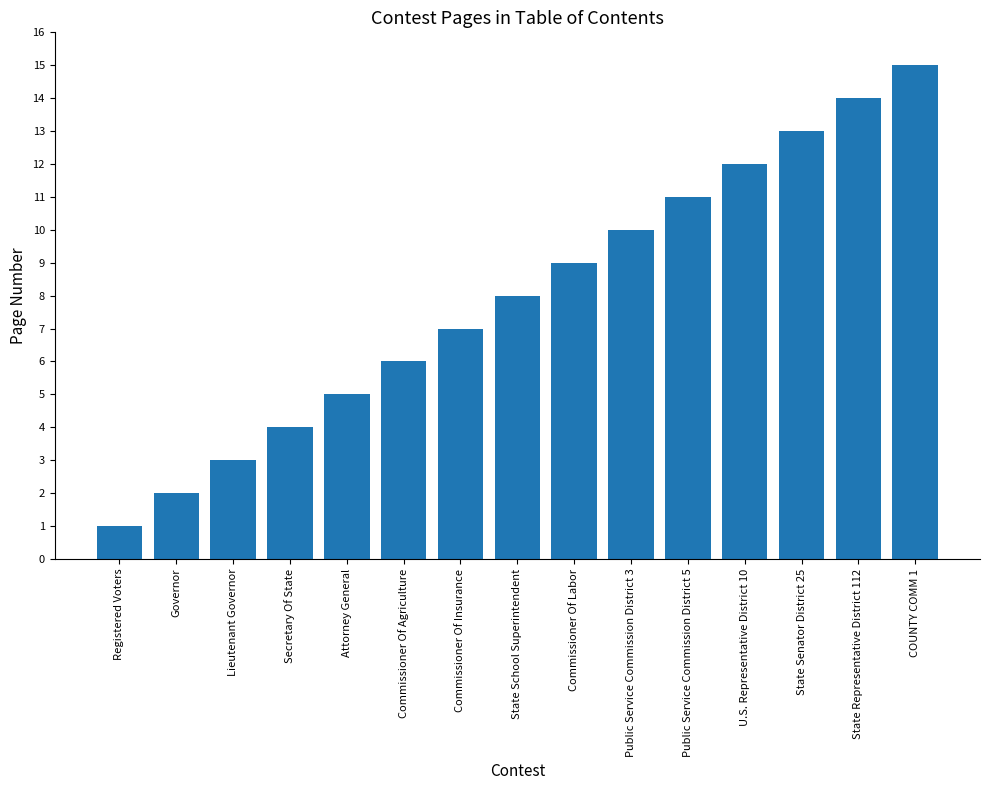

Does the chart contain any negative values?

No